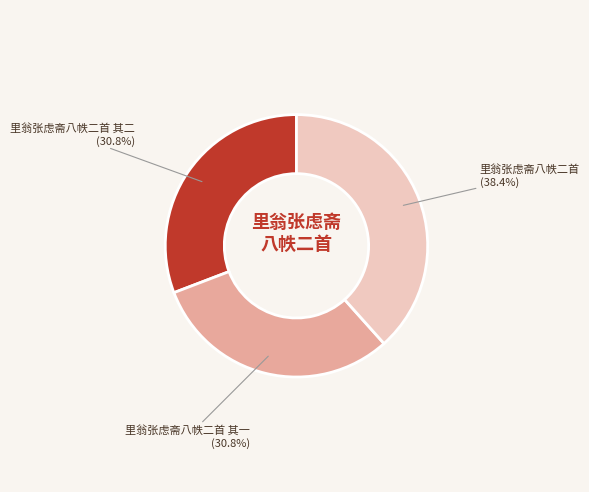

Is there a majority slice in this chart?

No